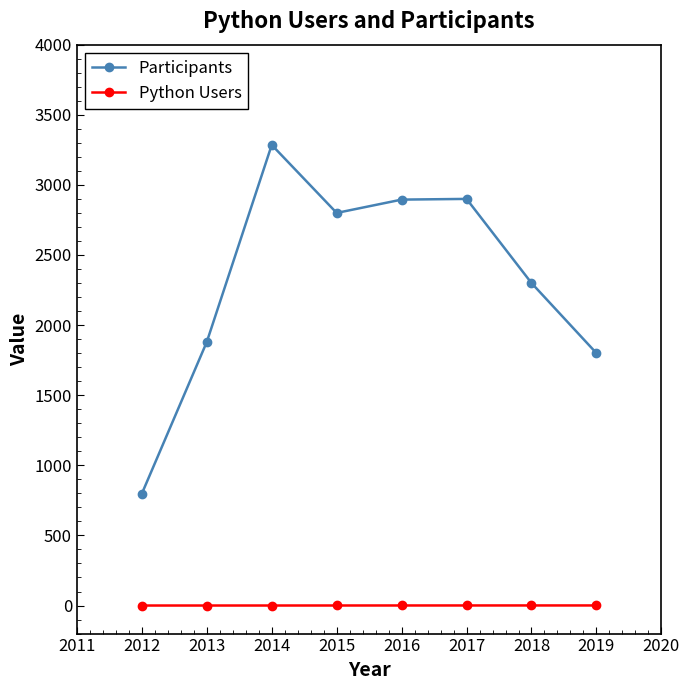

True or false: Participants has more than 1 points higher than both neighbors.

True